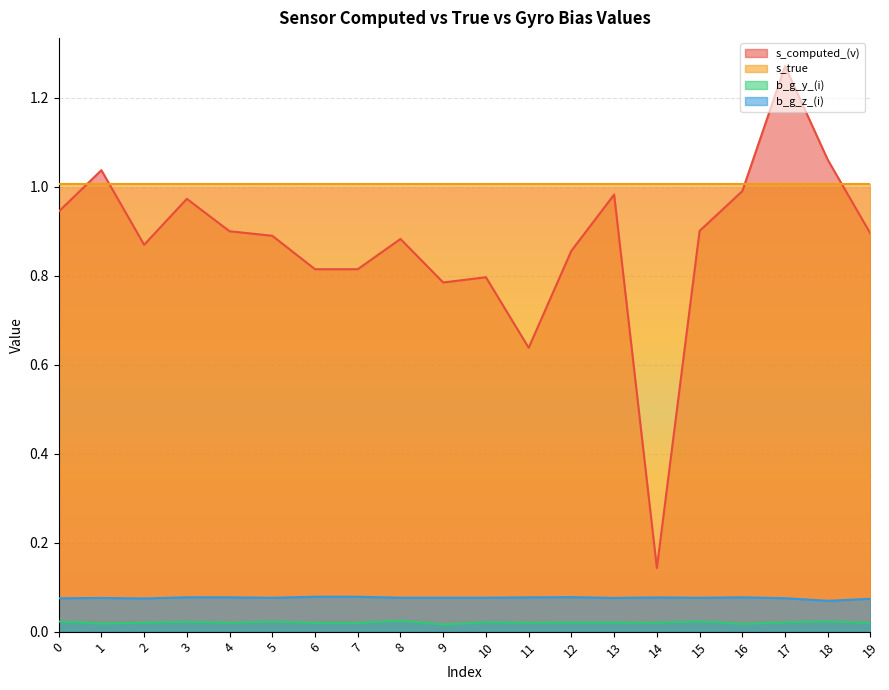

What is the approximate value of s_computed_(v) at 14?

0.1